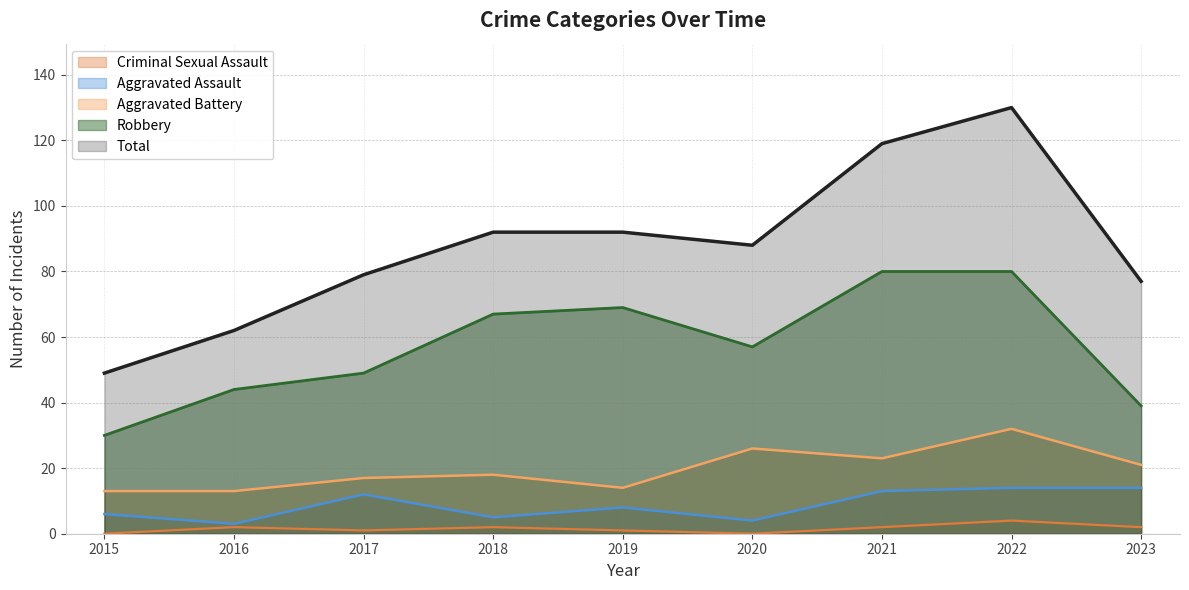

How many interior local peaks does the Aggravated Assault series have?

2